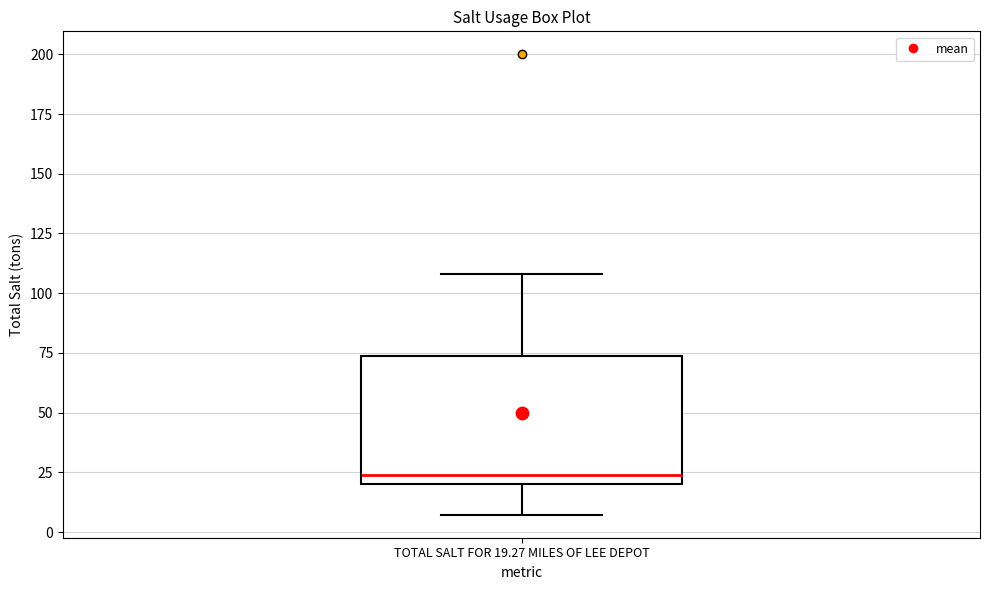

Read this box plot against the y-axis: the position of the median line, the range covered by the box, and the ends of both whiskers. The values are not printed on the chart, so give them approximately, as read against the axis.

median 25, box 20 to 75, whiskers 5 to 110